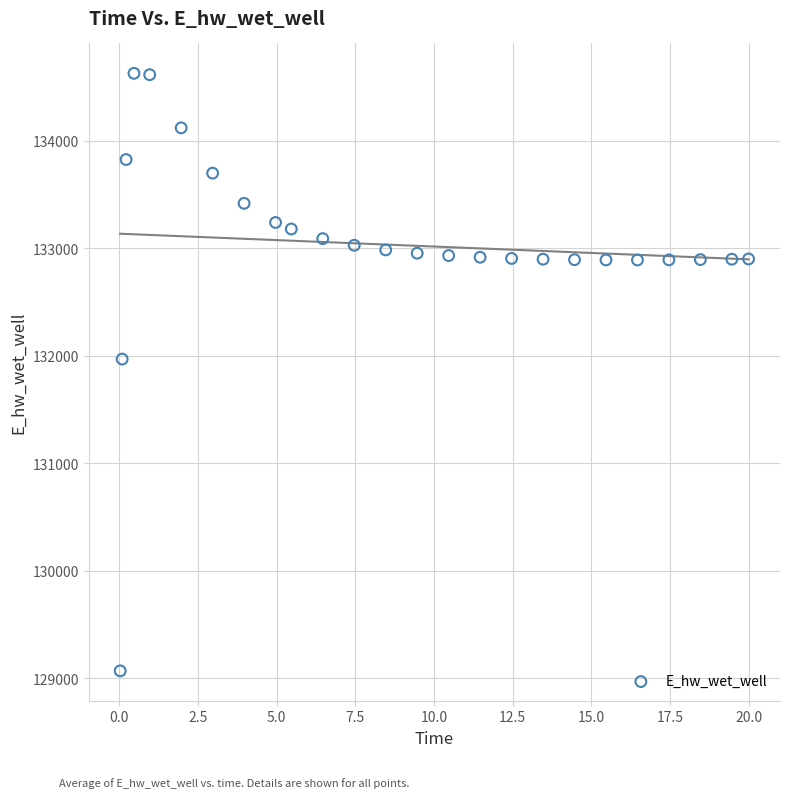

What Y value in the scatter plot is closest to 131848?

131969.6